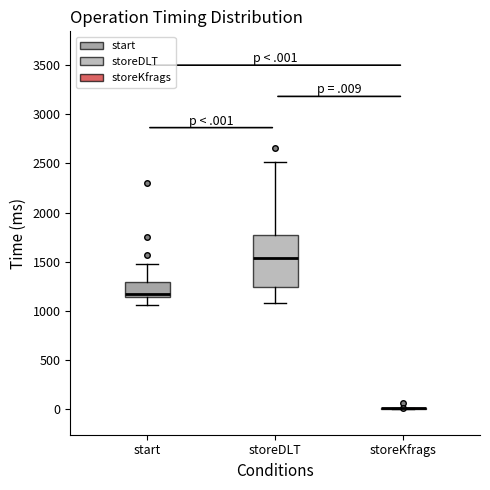

Reading left to right, read every box against the y-axis: the position of its median line, the range the box covers, and the ends of its whiskers. The values are not printed on the chart, so give them approximately, as read against the axis.

start: median 1150 (just above the box's lower edge), box 1150 to 1300, whiskers 1050 to 1450
storeDLT: median 1550, box 1250 to 1750, whiskers 1100 to 2500
storeKfrags: box collapsed to a line at 0, whiskers 0 to 0